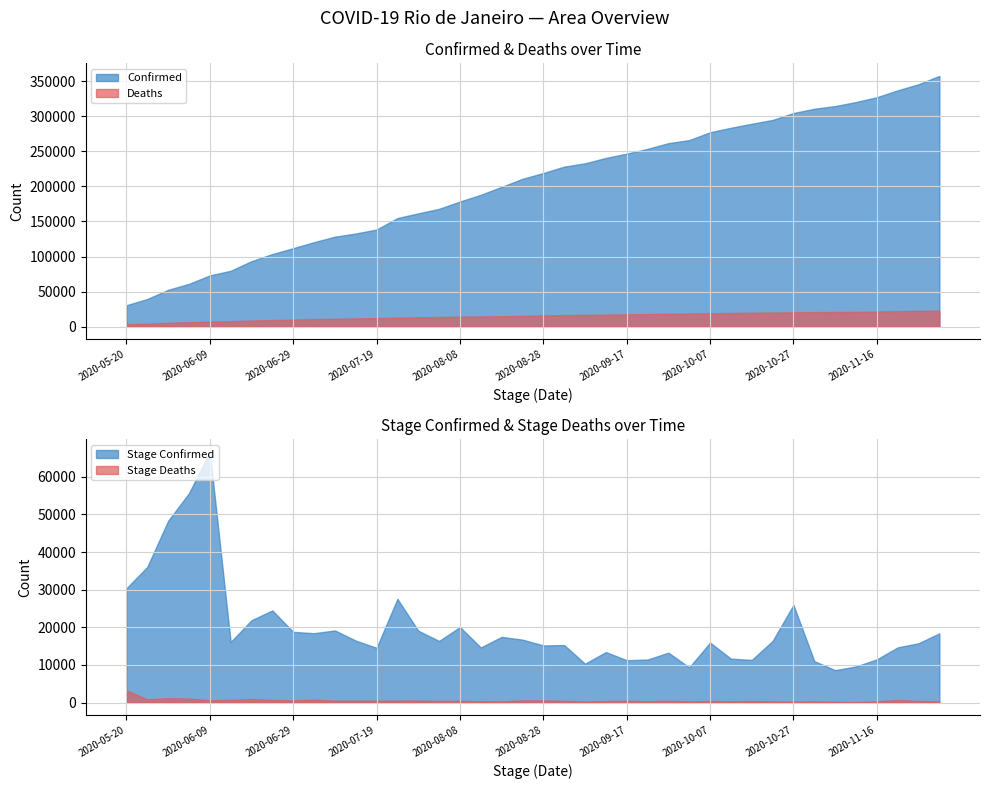

How many values in the Deaths series exceed 15859?

19